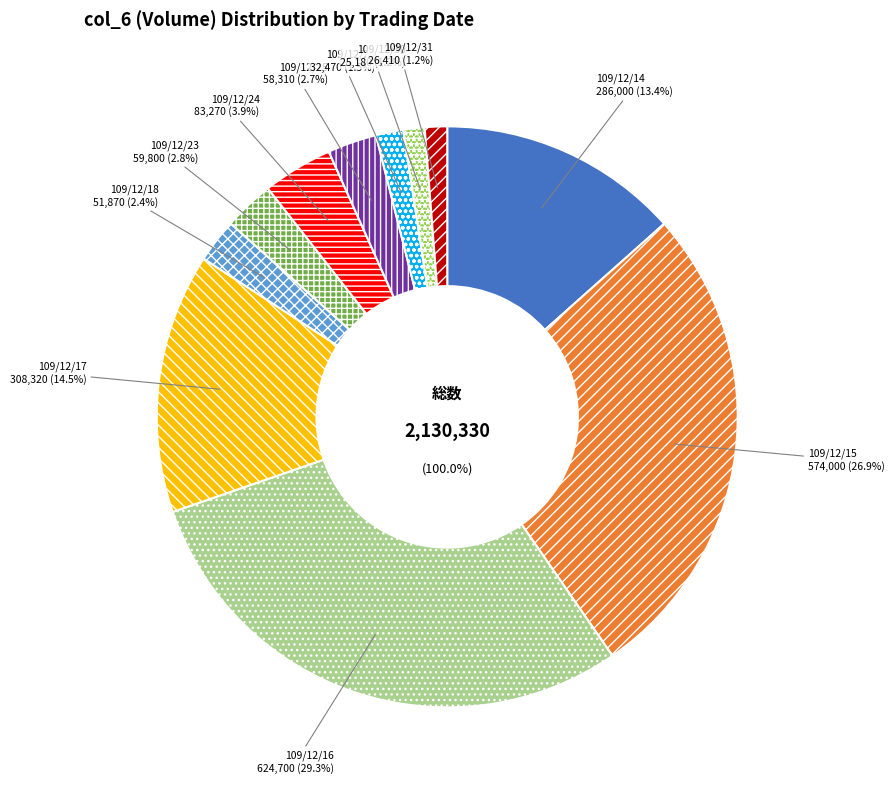

To the nearest percent, what is the combined percentage of 109/12/18 and 109/12/17?

17%